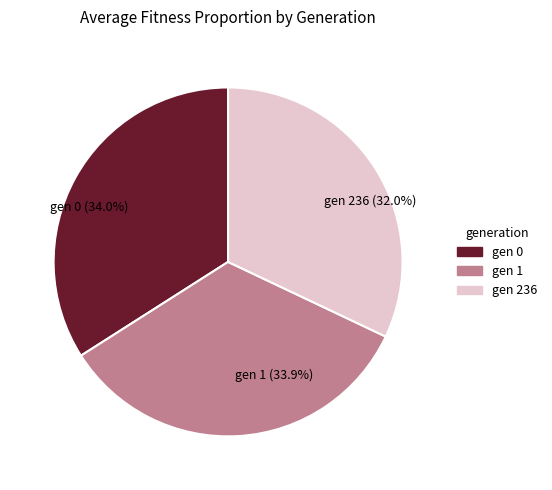

Approximately how many times larger is the value at gen 1 (33.9%) compared to gen 236 (32.0%)?

1.1